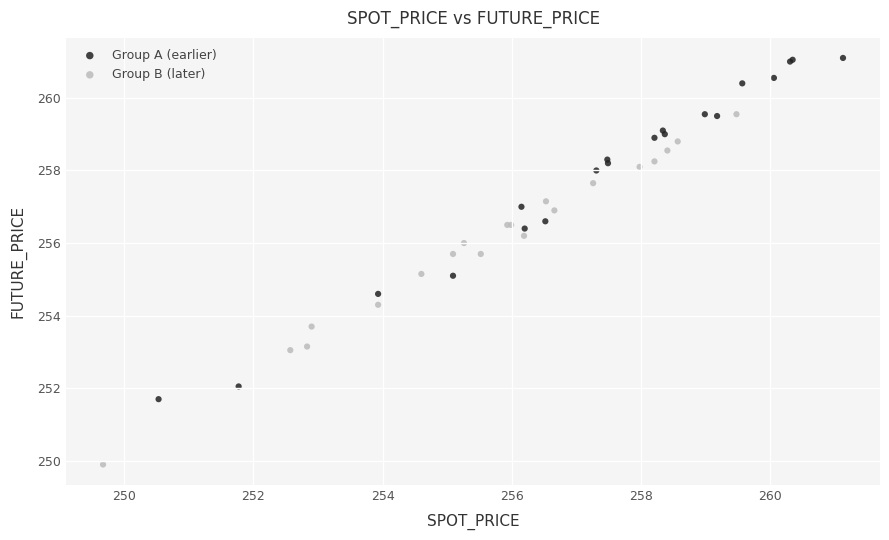

Which series reaches the minimum Y coordinate?

Group B (later)